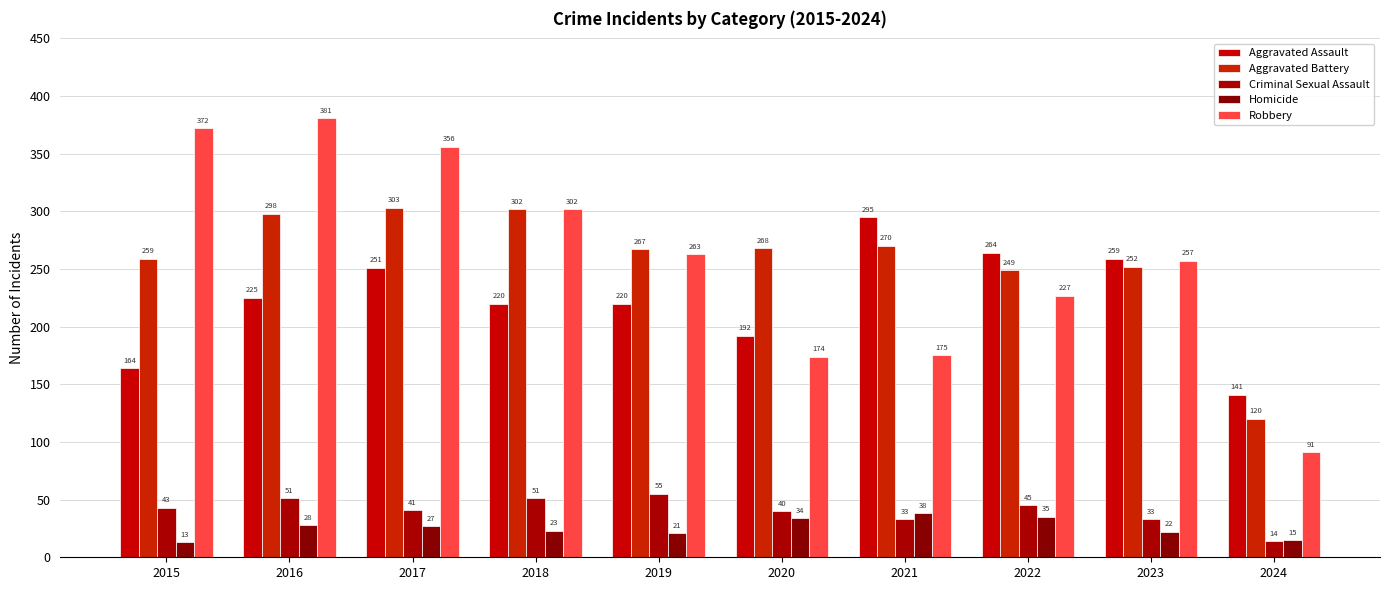

At how many categories does at least one series exceed 270?

5